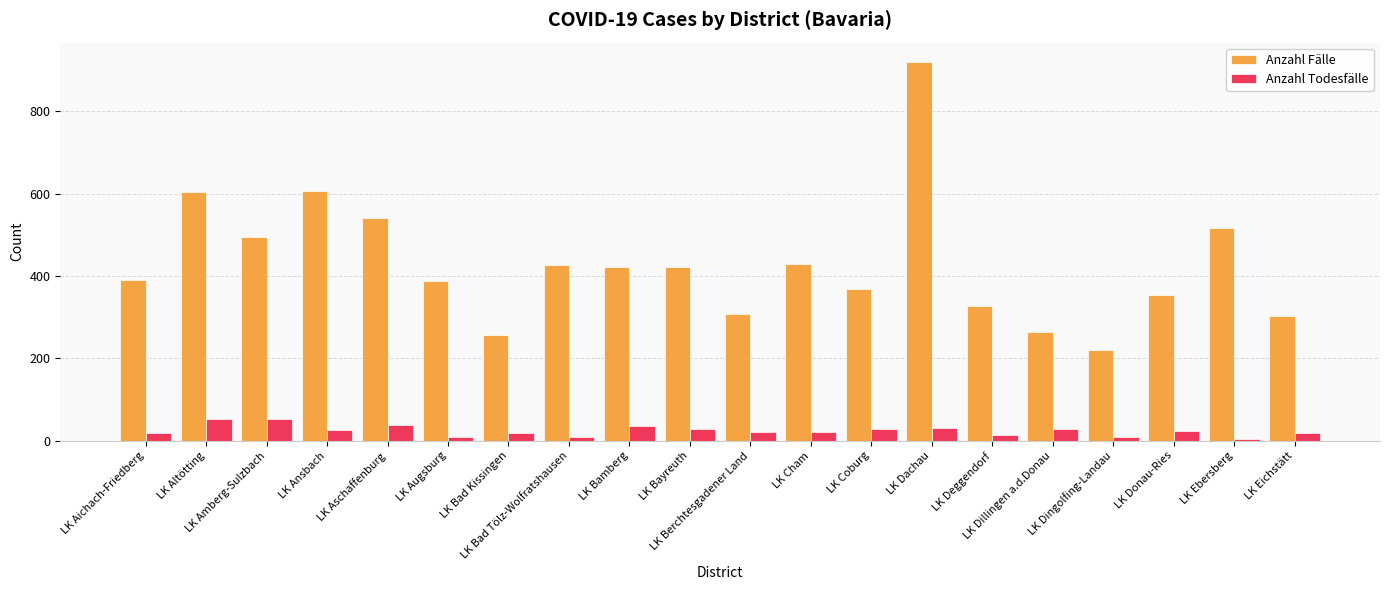

List the series in order of their overall mean, lowest first.

Anzahl Todesfälle, Anzahl Fälle